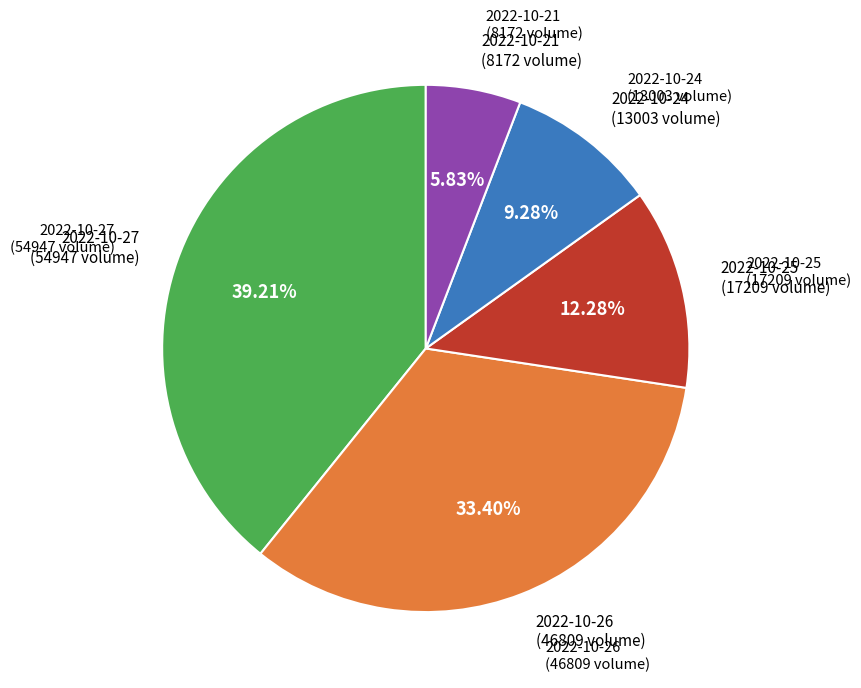

Is there a majority slice in this chart?

No